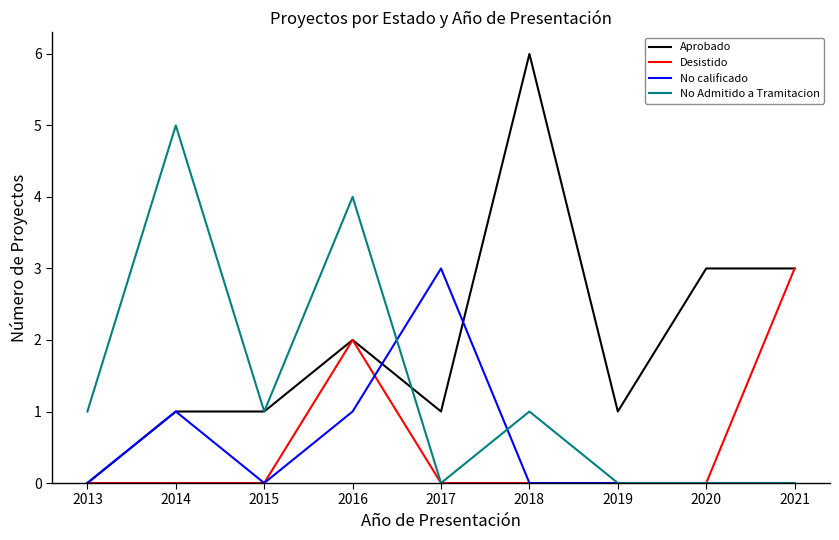

Which series changed the most between 2016 and 2021?

No Admitido a Tramitacion